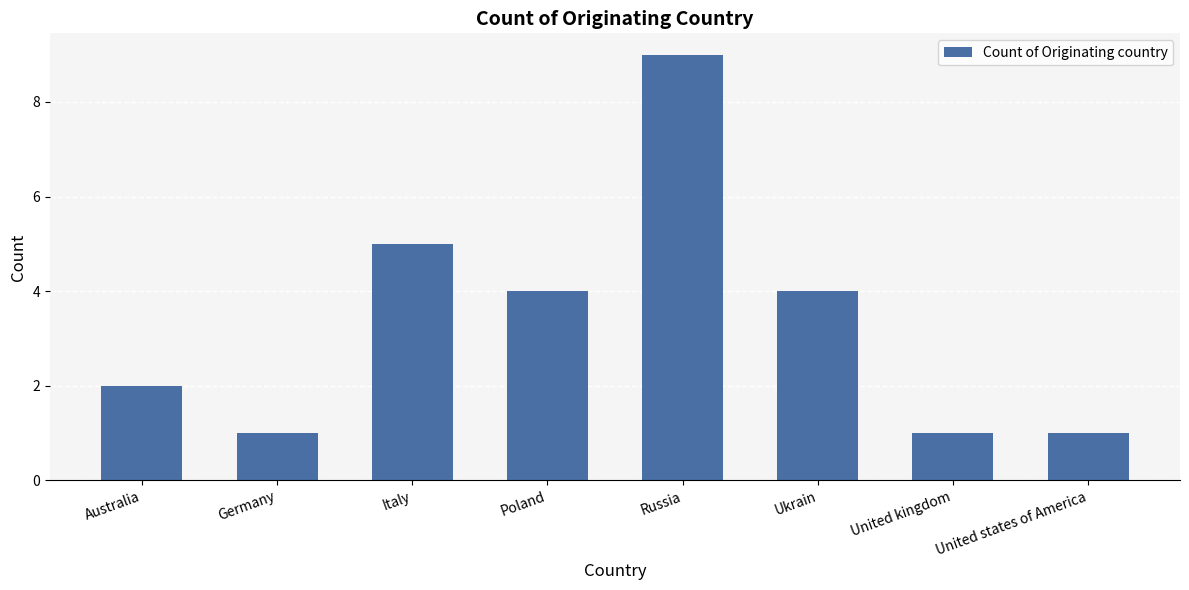

Reading left to right, list all the values displayed in this chart.

2	1	5	4	9	4	1	1